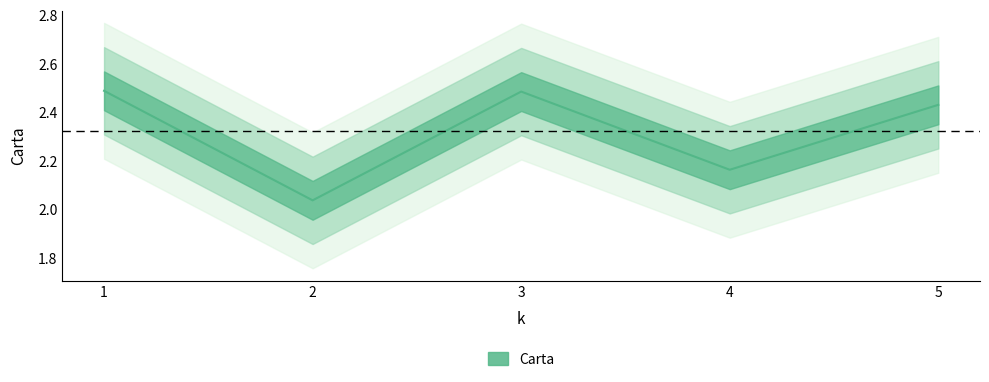

Approximately how many times larger is the value at 4 compared to 3?

0.9